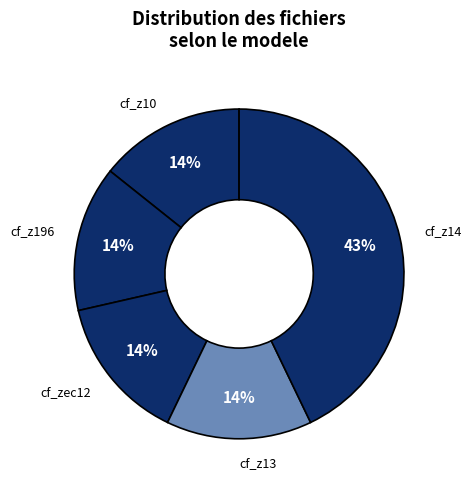

Is the sum of cf_z13 and cf_z196 greater than half?

No